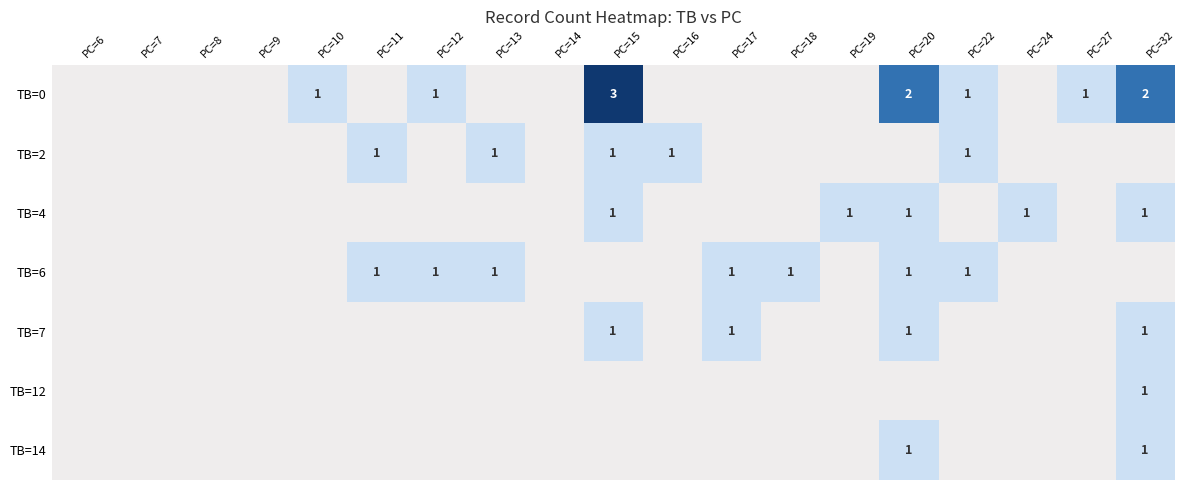

Between PC=8 and PC=22, which is larger?

PC=22